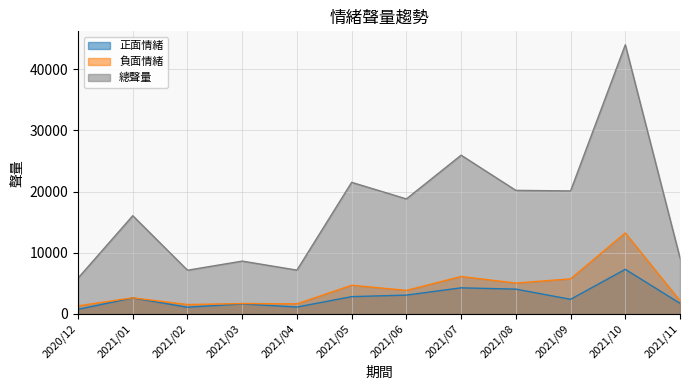

What is the difference between the 負面情緒 values at 2021/05 and 2021/11?

2531